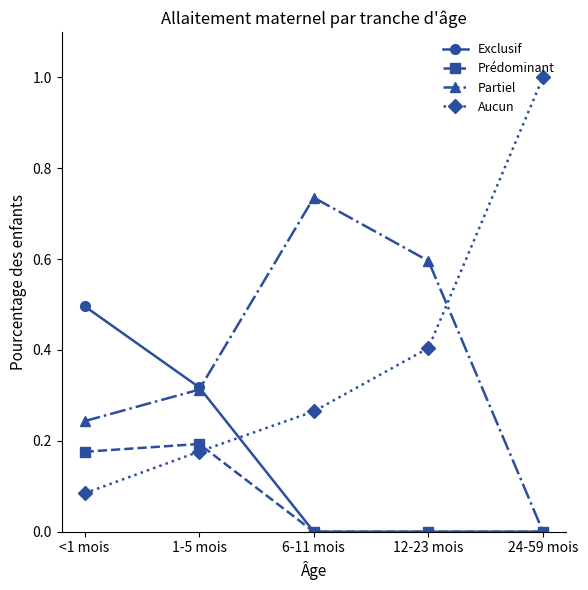

Does the chart display data point markers on the line(s)?

Yes